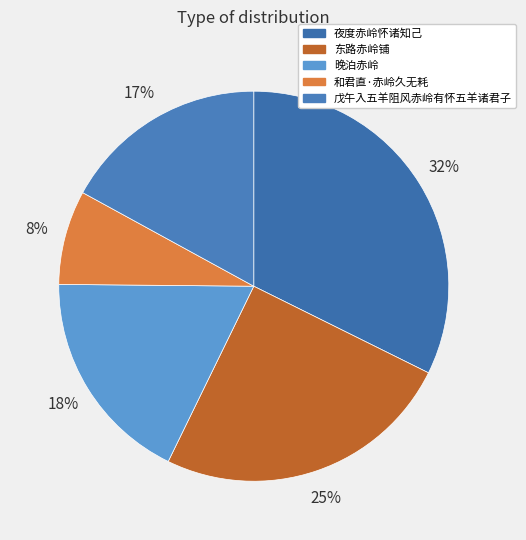

Does 戊午入五羊阻风赤岭有怀五羊诸君子 represent more than half of the total?

No